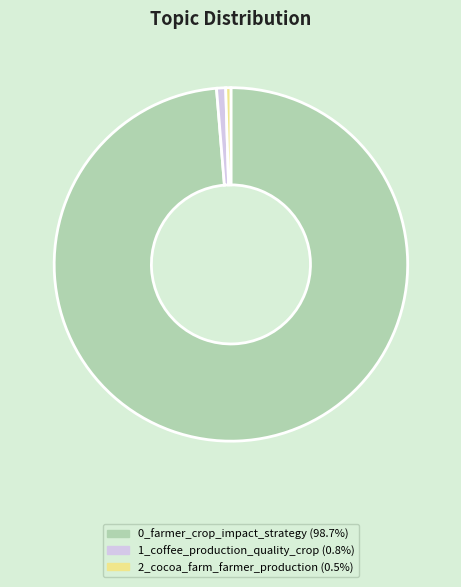

Which slice is the largest?

0_farmer_crop_impact_strategy